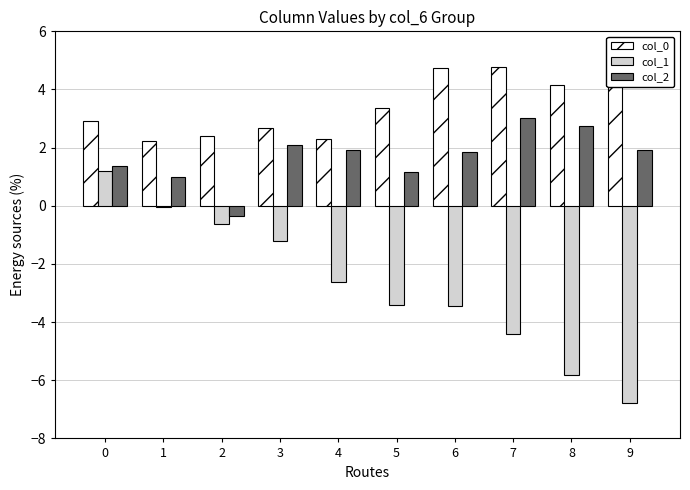

Is the value of col_2 at 7 greater than the value of col_1 at 9?

Yes